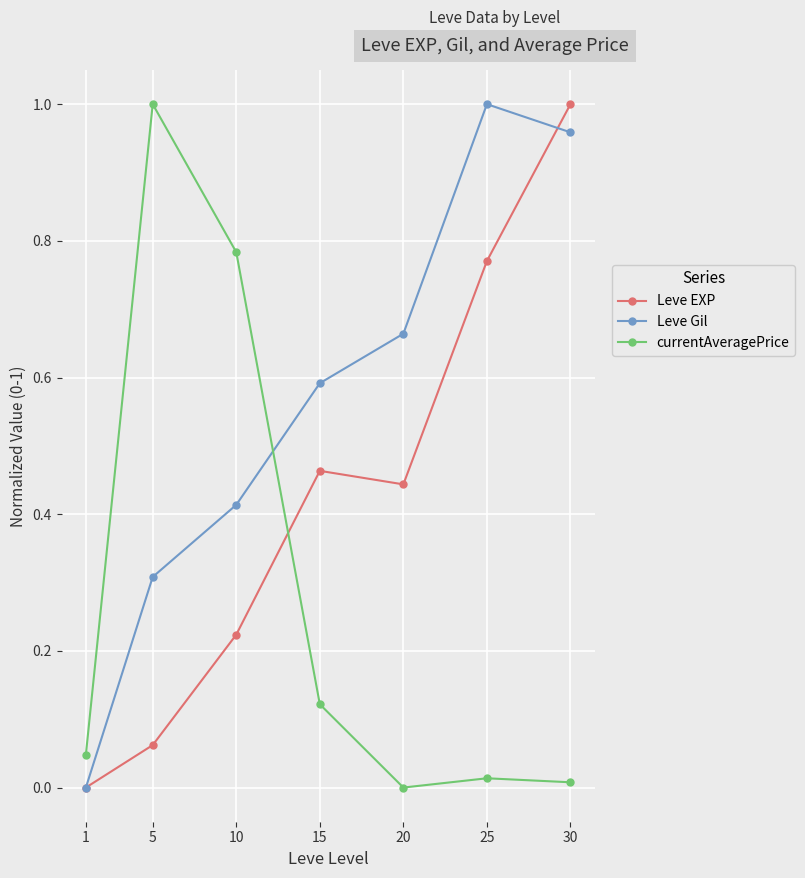

At which label does Leve EXP reach its peak?

30